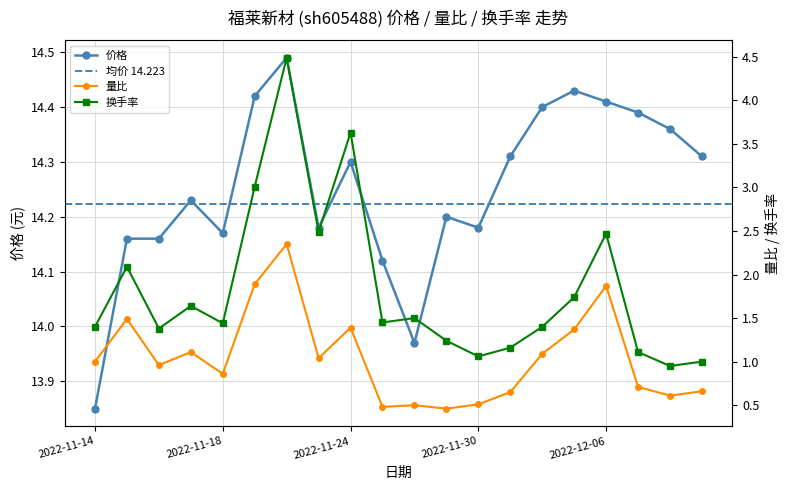

How many lines are shown in the chart?

3